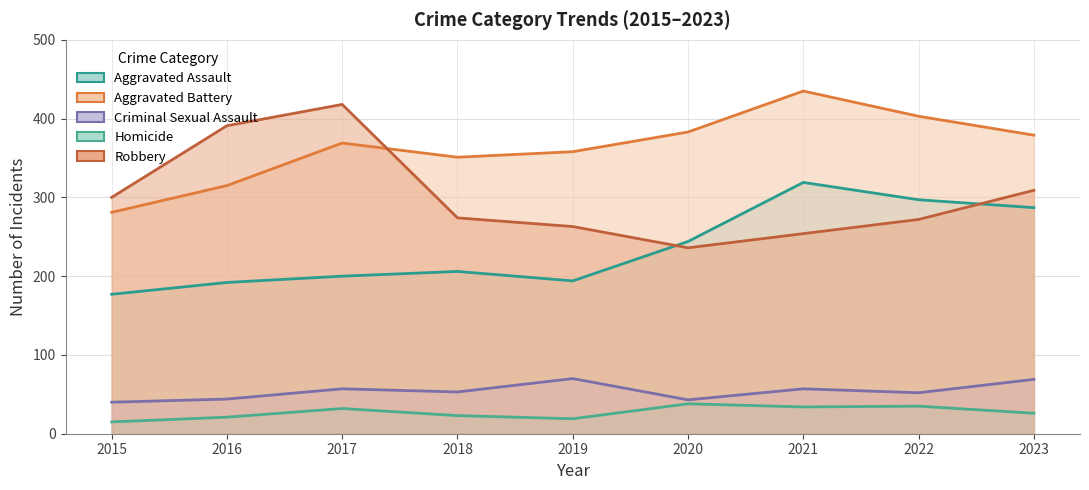

In Aggravated Assault, how many points are lower than both neighbors (excluding endpoints)?

1